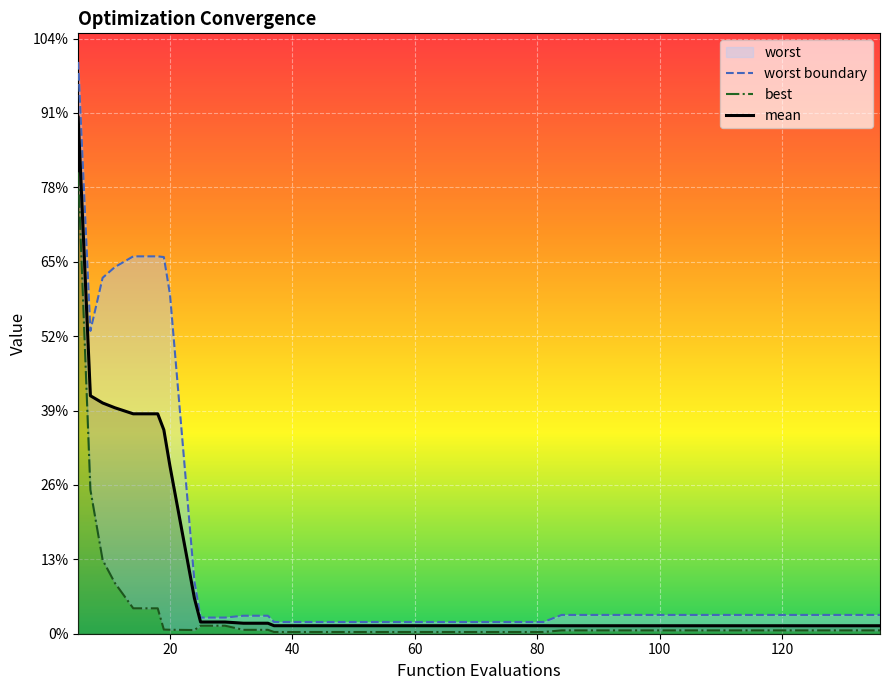

True or false: best has more than 2 points higher than both neighbors.

False